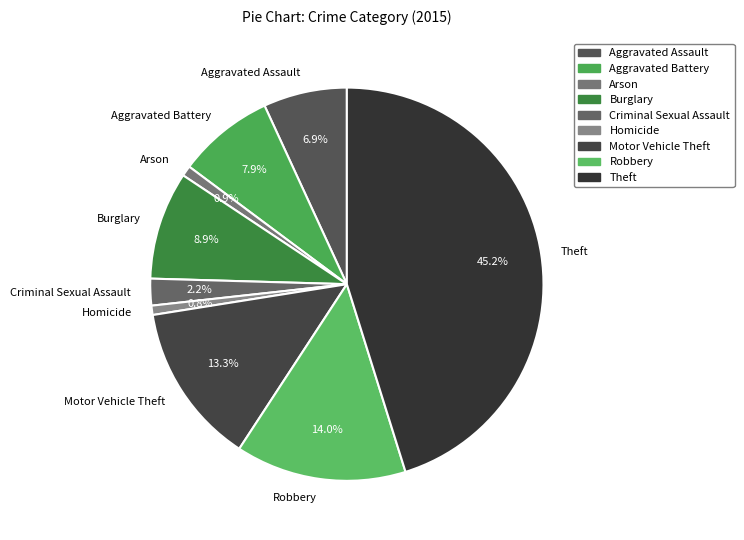

How many segments does this pie chart have?

9